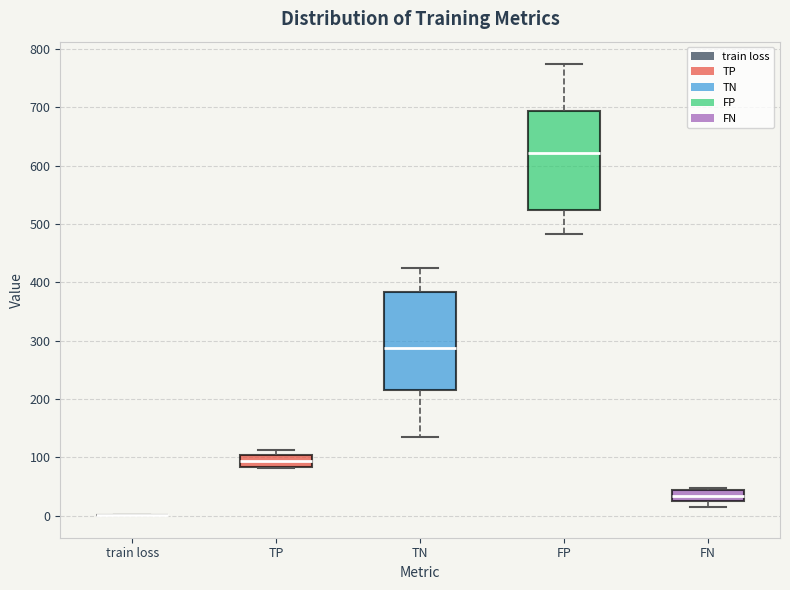

Reading left to right, transcribe this box plot: for each box, give where its median line is, the range the box spans, and where its two whiskers end, as read against the y-axis. The values are not printed on the chart, so give them approximately, as read against the axis.

train loss: box collapsed to a line at 0, whiskers 0 to 0
TP: median 90, box 80 to 100, whiskers 80 to 110
TN: median 290, box 220 to 380, whiskers 130 to 430
FP: median 620, box 520 to 690, whiskers 480 to 770
FN: median 30, box 20 to 40, whiskers 20 (below the box's lower edge) to 50